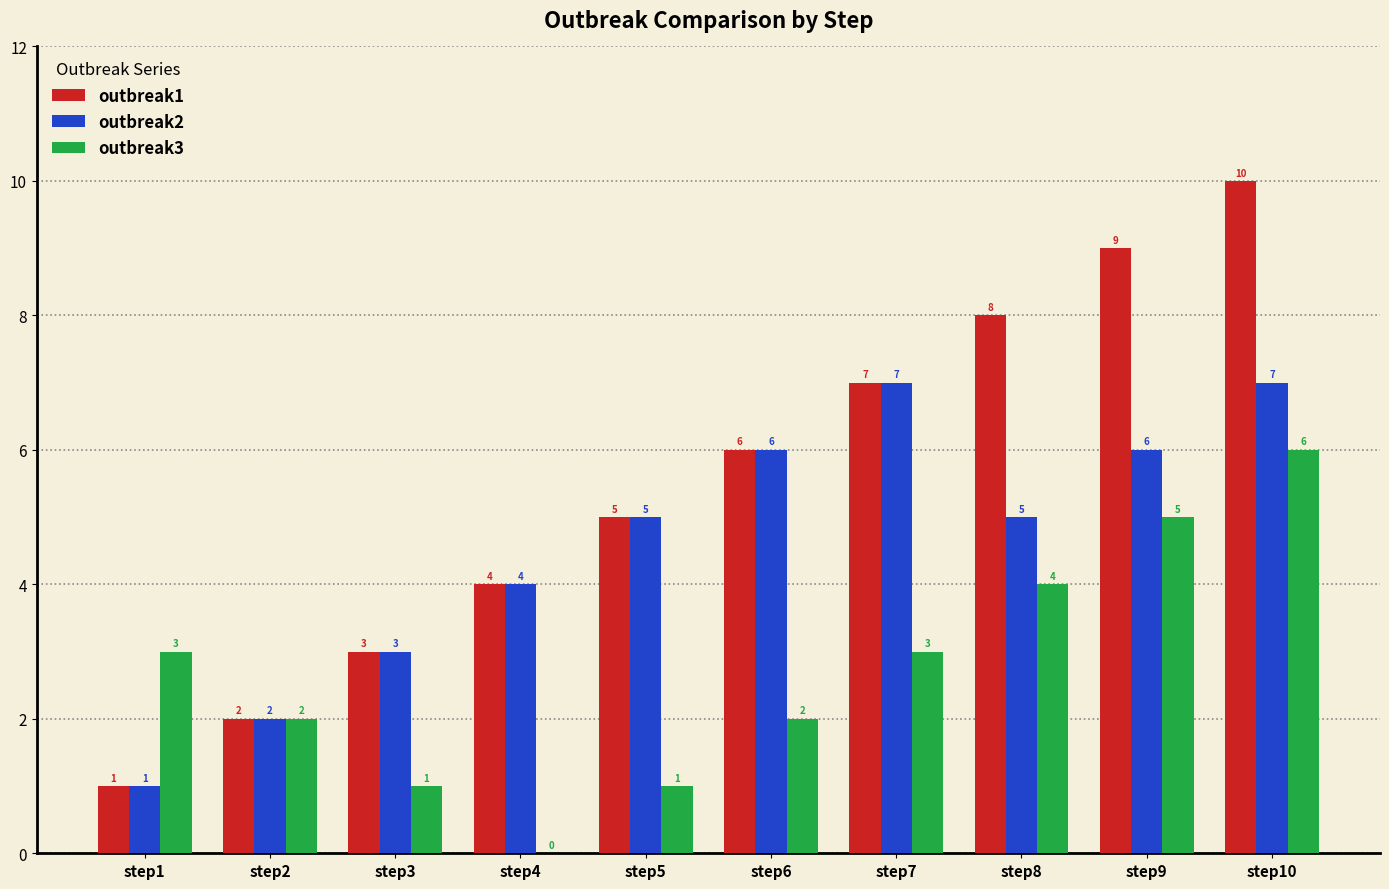

How many data points does each series have?

10